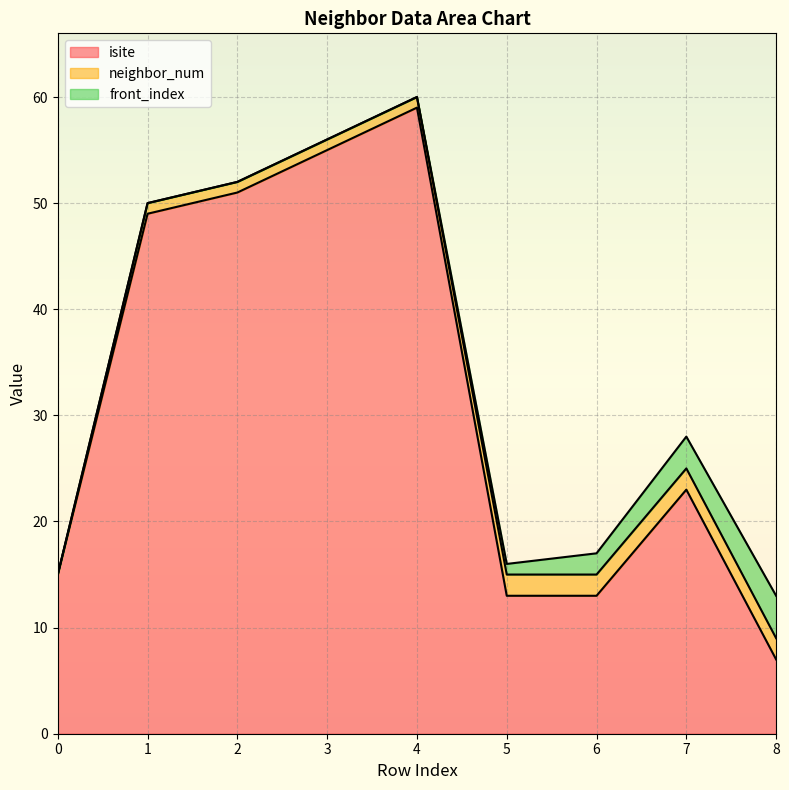

How many positive values does the front_index series have?

4